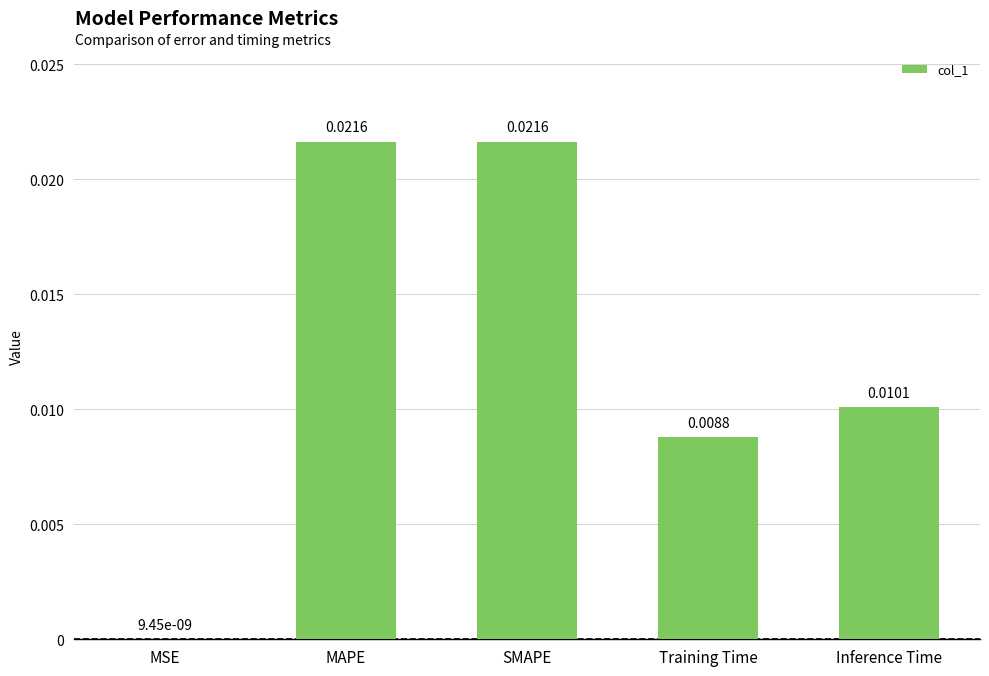

Which has a higher value, MSE or Training Time?

Training Time